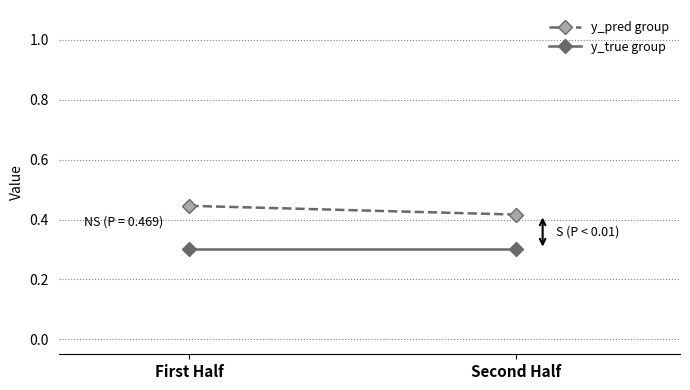

Rank the series by their average value, from highest to lowest.

y_pred group, y_true group